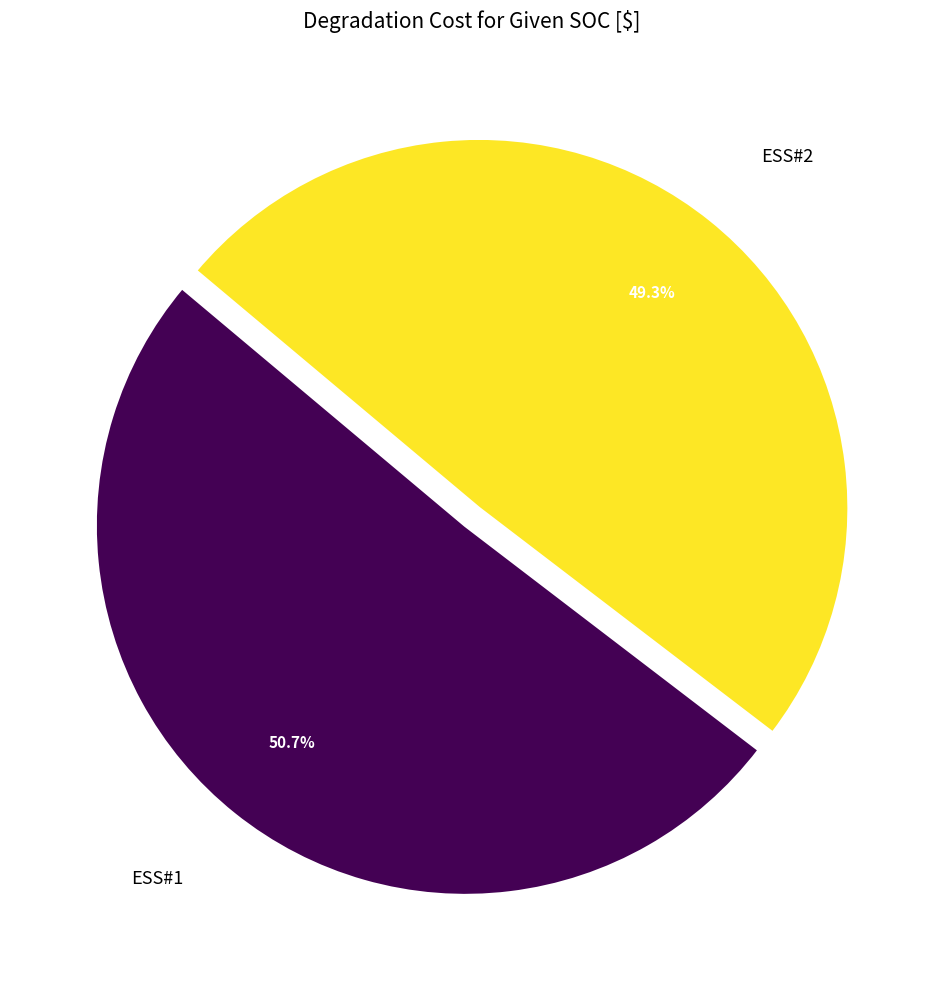

Is there a majority slice in this chart?

Yes